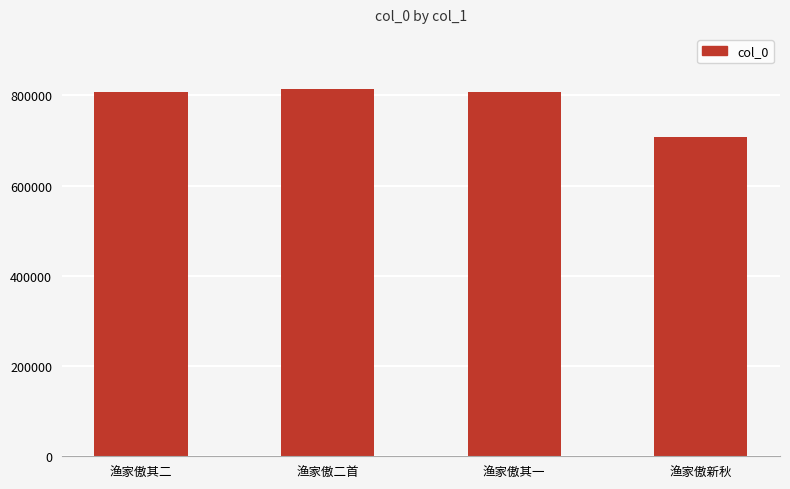

What is the average value?

784204